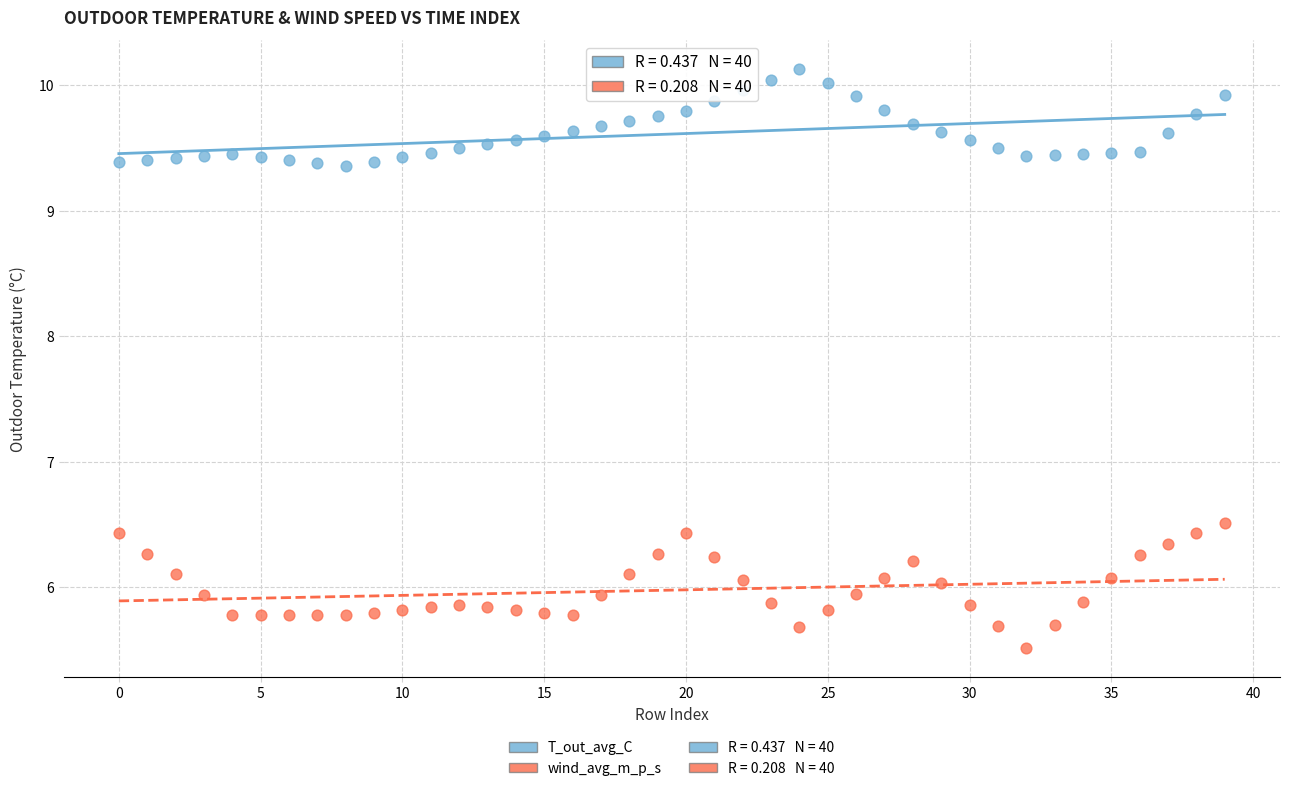

Which series contains the lowest Y value?

wind_avg_m_p_s